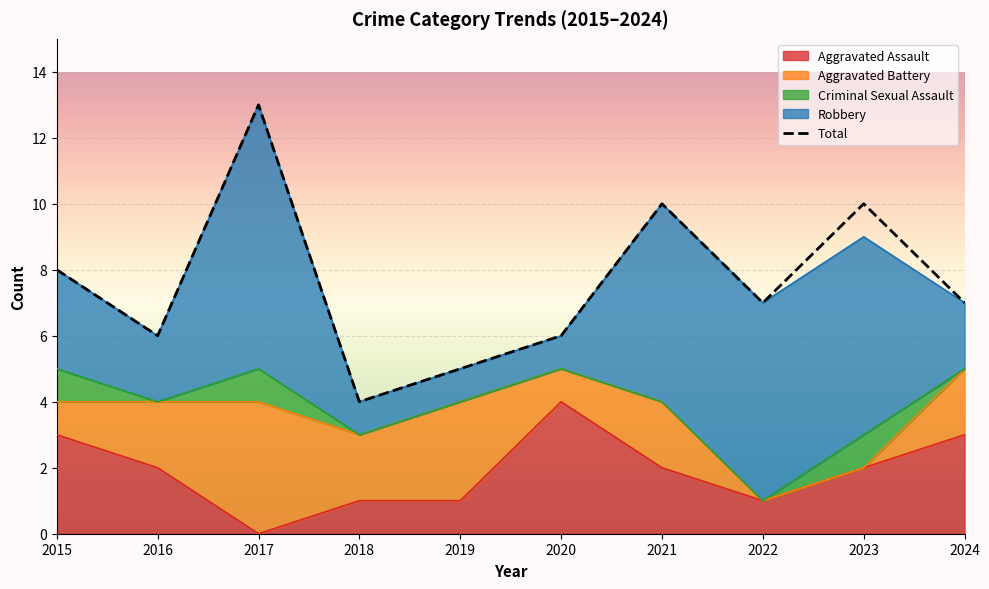

Rank the categories by value from lowest to highest.

2018, 2019, 2016, 2020, 2022, 2024, 2015, 2021, 2023, 2017